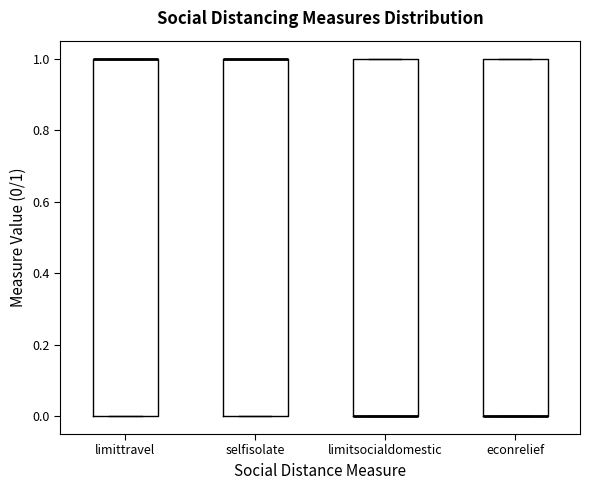

Where is the lower edge of the box for limitsocialdomestic on the y-axis? The values are not printed on the chart, so give them approximately, as read against the axis.

0